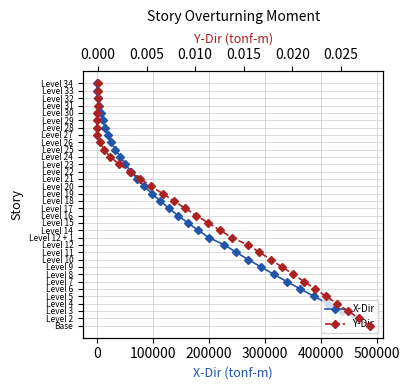

Is the value of X-Dir at 16 greater than the value of Y-Dir at 400000?

Yes